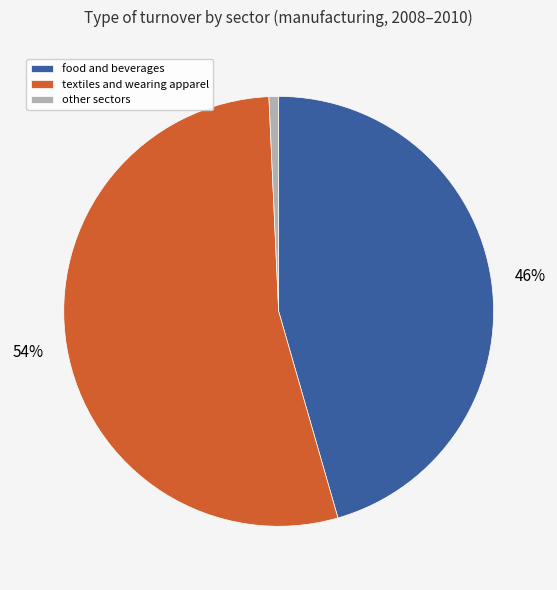

To the nearest percent, what is the combined percentage of other sectors and textiles and wearing apparel?

54%